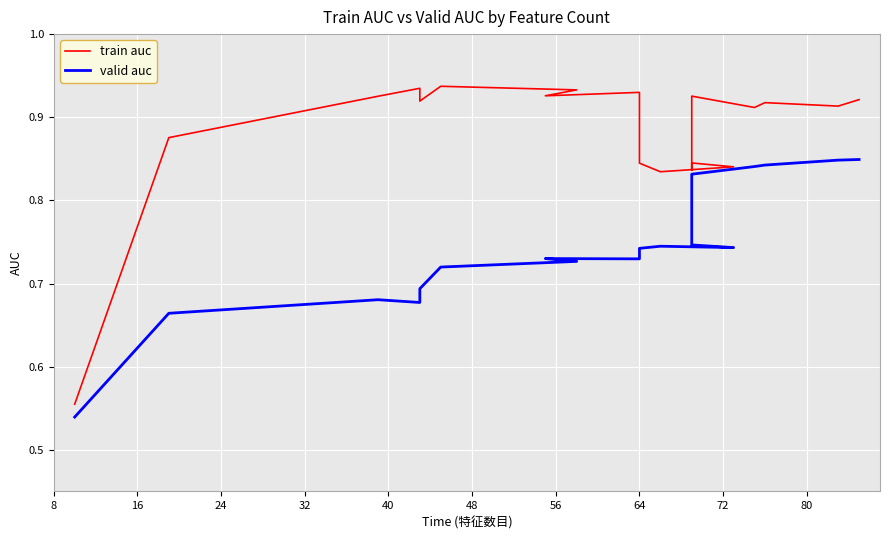

Which series has the largest range (max minus min)?

train auc